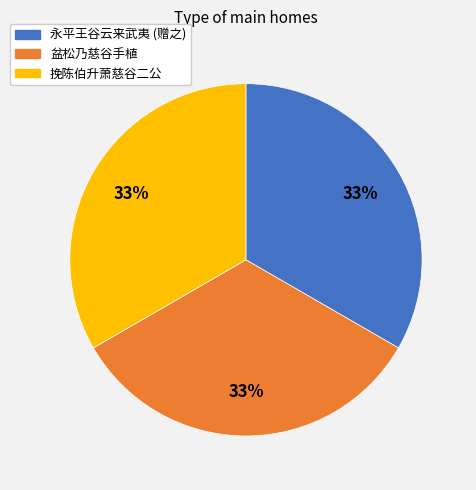

Is there a majority slice in this chart?

No